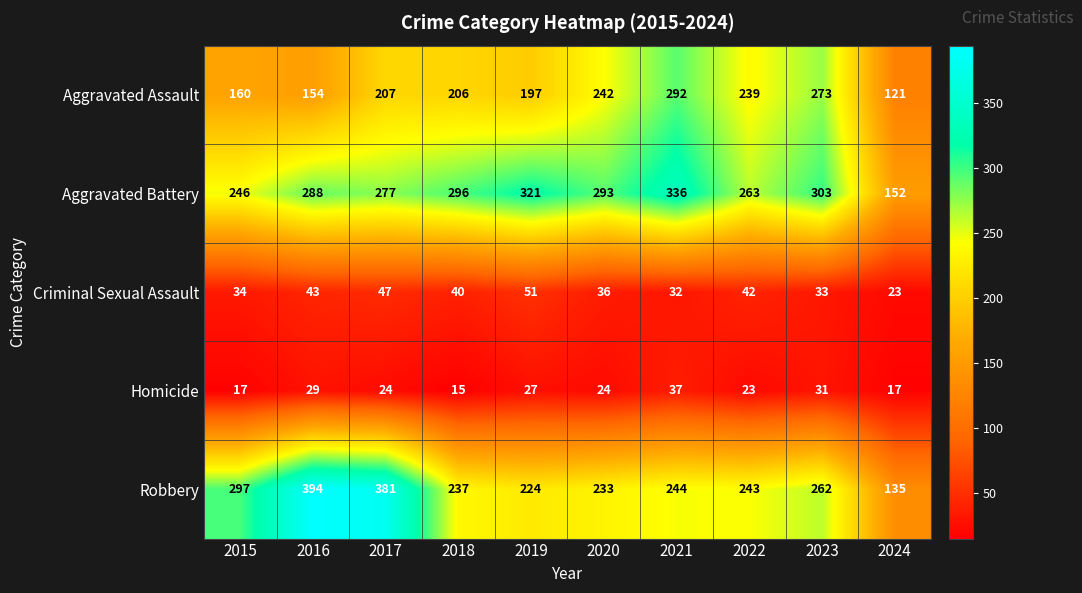

Where does the Aggravated Battery series first go above 293?

2018